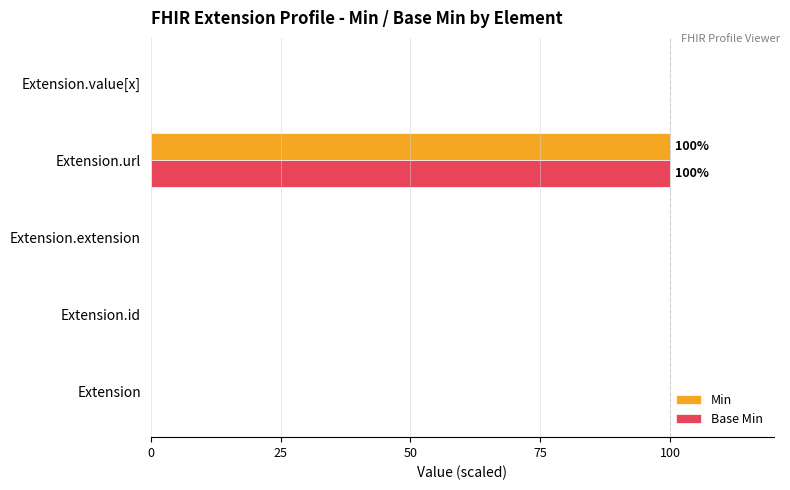

What is the sum of the Min values at Extension.url and Extension.extension?

100